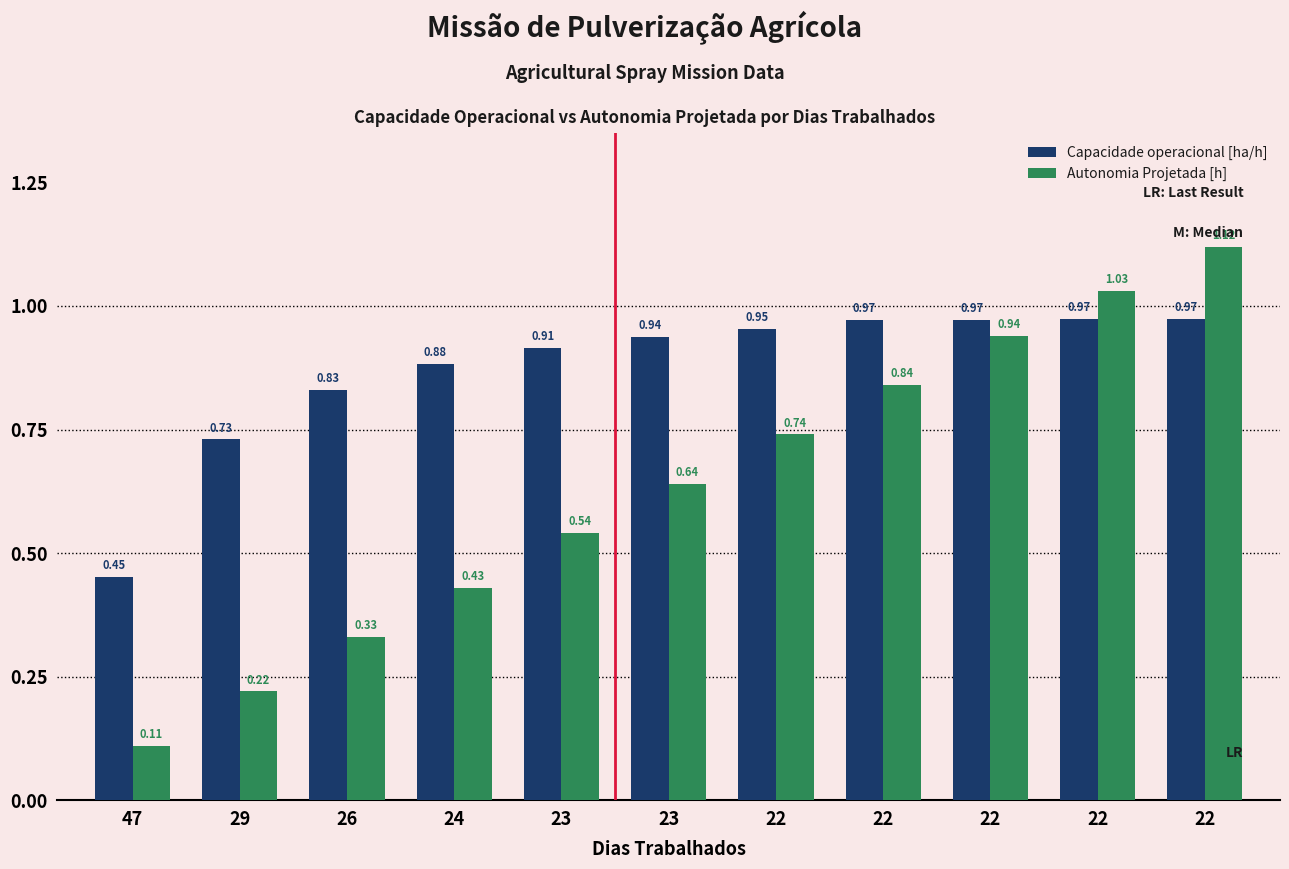

What are all the series names shown in the legend?

Capacidade operacional [ha/h], Autonomia Projetada [h]